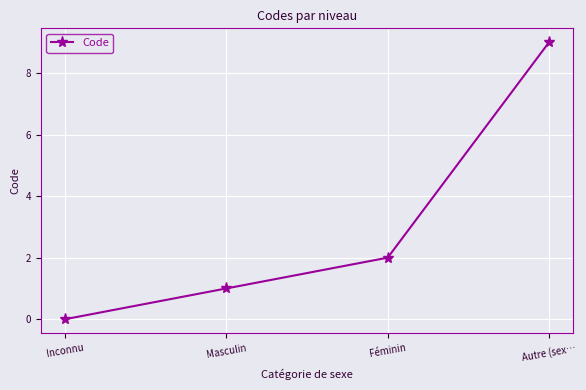

Rank the categories by value from highest to lowest.

Autre (sex…, Féminin, Masculin, Inconnu